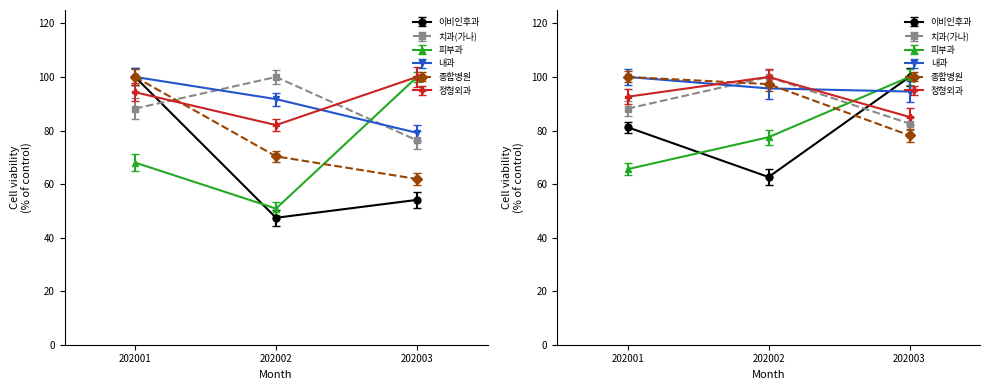

How many data points does each series have?

3